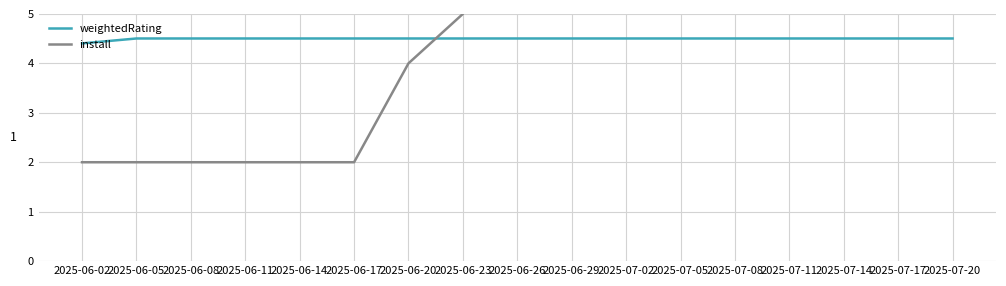

How many values in the install series are below 9?

8